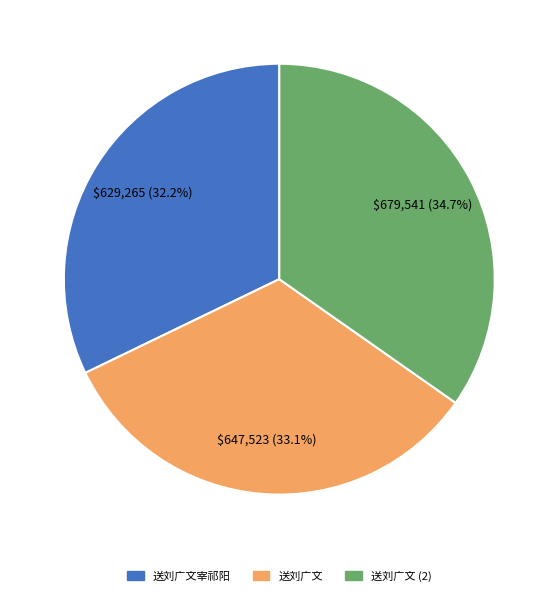

Is there any slice that represents more than half of the pie?

No